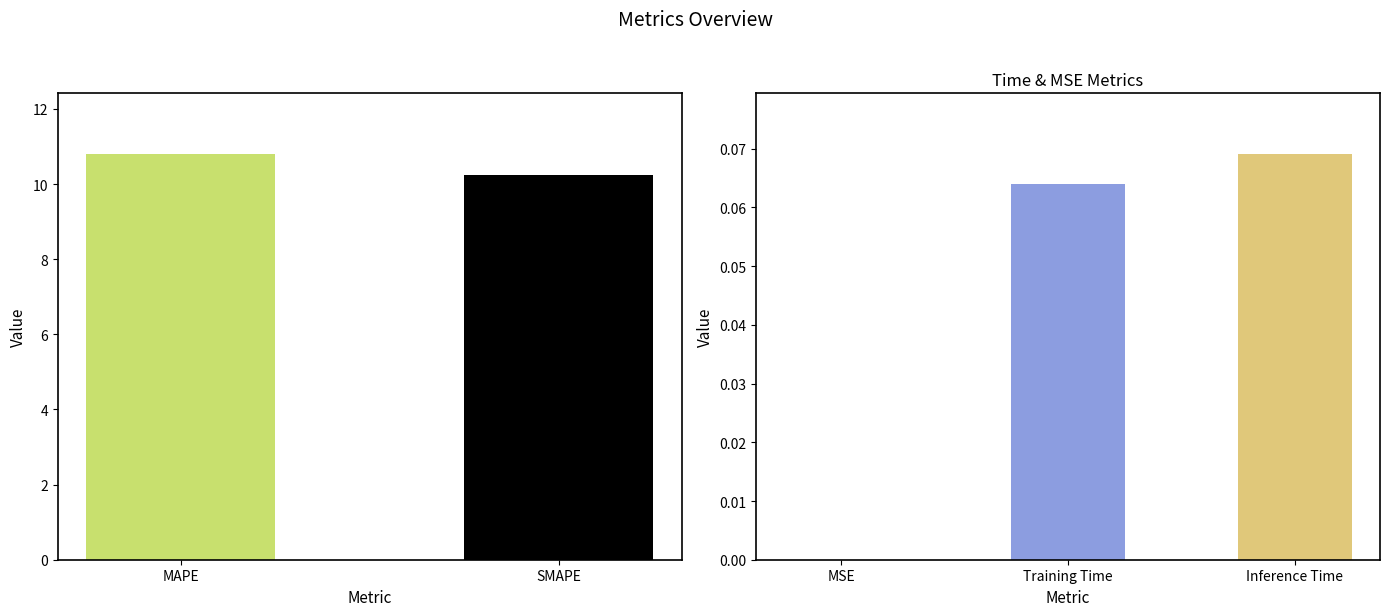

What is the sum of the values at MSE and MAPE?

10.8